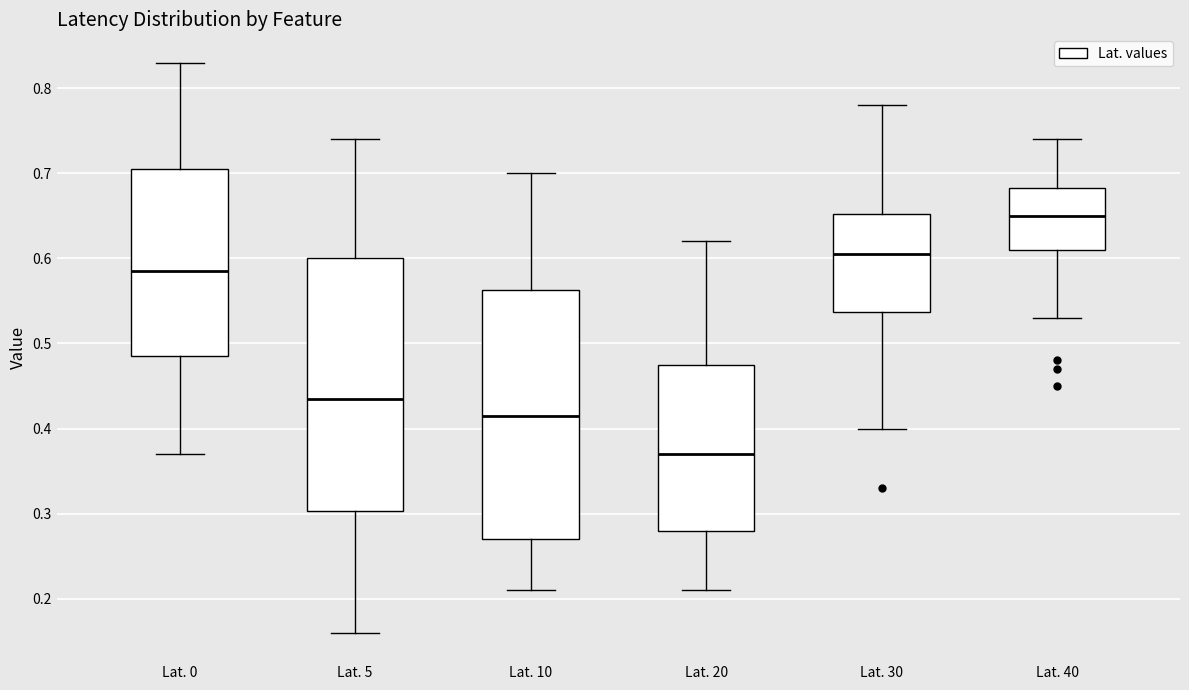

Reading left to right, read every box against the y-axis: the position of its median line, the range the box covers, and the ends of its whiskers. The values are not printed on the chart, so give them approximately, as read against the axis.

Lat. 0: median 0.59, box 0.49 to 0.71, whiskers 0.37 to 0.83
Lat. 5: median 0.44, box 0.30 to 0.60, whiskers 0.16 to 0.74
Lat. 10: median 0.42, box 0.27 to 0.56, whiskers 0.21 to 0.70
Lat. 20: median 0.37, box 0.28 to 0.48, whiskers 0.21 to 0.62
Lat. 30: median 0.61, box 0.54 to 0.65, whiskers 0.40 to 0.78
Lat. 40: median 0.65, box 0.61 to 0.68, whiskers 0.53 to 0.74